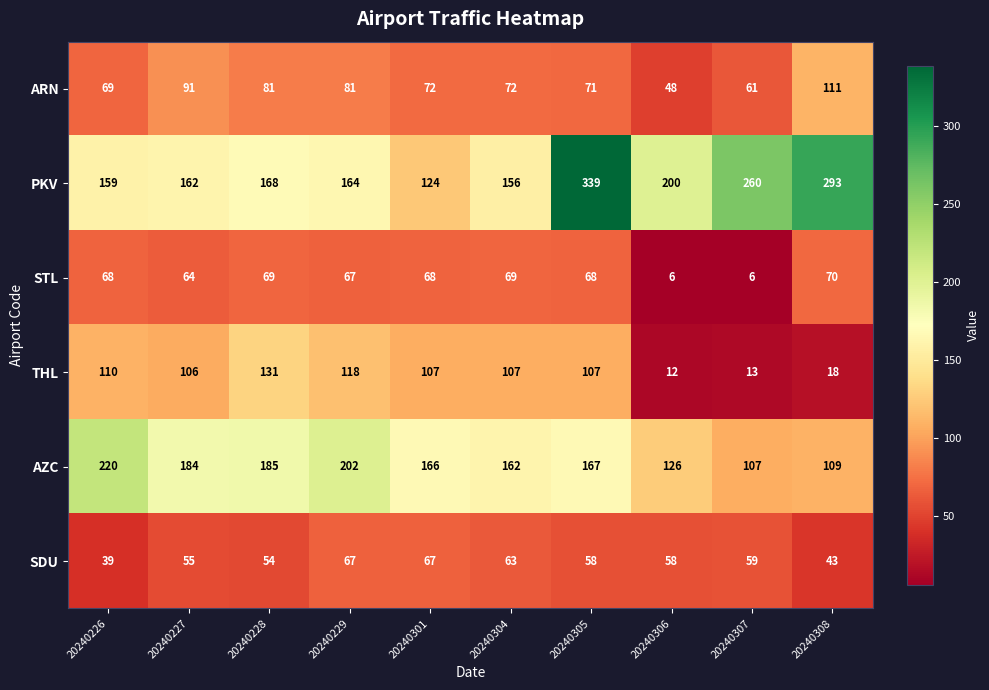

Where does the THL series first go above 107?

20240226